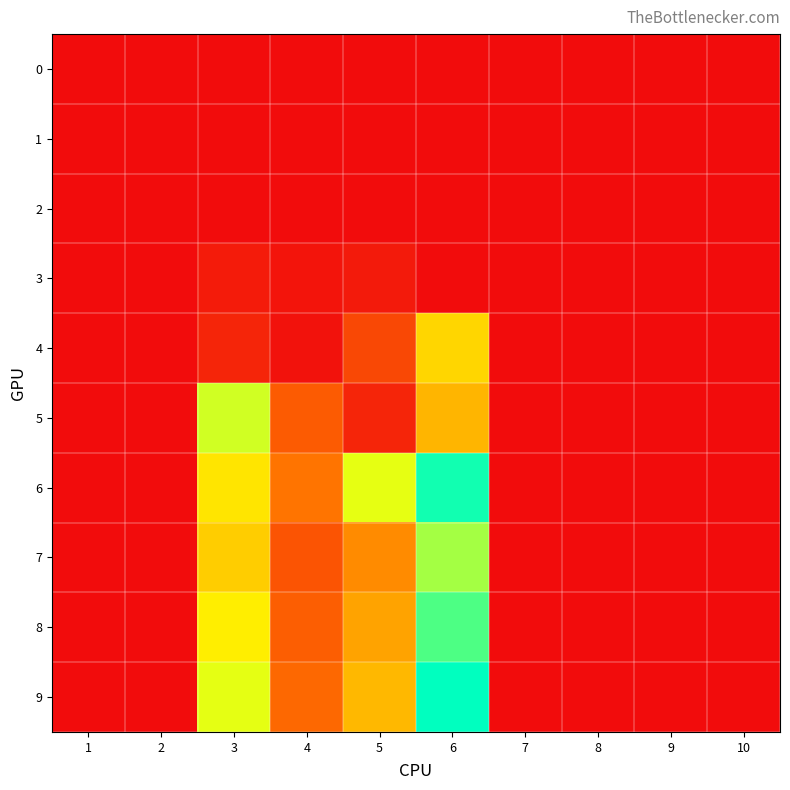

Reading left to right, what are all the values shown in this chart?

0: 1=0.0	2=0.0	3=0.0	4=0.0	5=0.0	6=0.0	7=0.0	8=0.0	9=0.0	10=0.0
1: 1=0.0	2=0.0	3=0.0	4=0.0	5=0.0	6=0.0	7=0.0	8=0.0	9=0.0	10=0.0
2: 1=0.0	2=0.0	3=0.0	4=0.0	5=0.0	6=0.0	7=0.0	8=0.0	9=0.0	10=0.0
3: 1=0.0	2=0.0	3=0.6	4=0.3	5=0.6	6=0.0	7=0.0	8=0.0	9=0.0	10=0.0
4: 1=0.0	2=0.0	3=1.0	4=0.2	5=2.6	6=7.5	7=0.0	8=0.0	9=0.0	10=0.0
5: 1=0.0	2=0.0	3=9.5	4=3.4	5=1.1	6=6.4	7=0.0	8=0.0	9=0.0	10=0.0
6: 1=0.0	2=0.0	3=7.9	4=4.4	5=9.1	6=12.7	7=0.0	8=0.0	9=0.0	10=0.0
7: 1=0.0	2=0.0	3=7.2	4=3.1	5=5.1	6=10.2	7=0.0	8=0.0	9=0.0	10=0.0
8: 1=0.0	2=0.0	3=8.2	4=3.5	5=5.9	6=11.7	7=0.0	8=0.0	9=0.0	10=0.0
9: 1=0.0	2=0.0	3=9.1	4=3.9	5=6.5	6=13.0	7=0.0	8=0.0	9=0.0	10=0.0